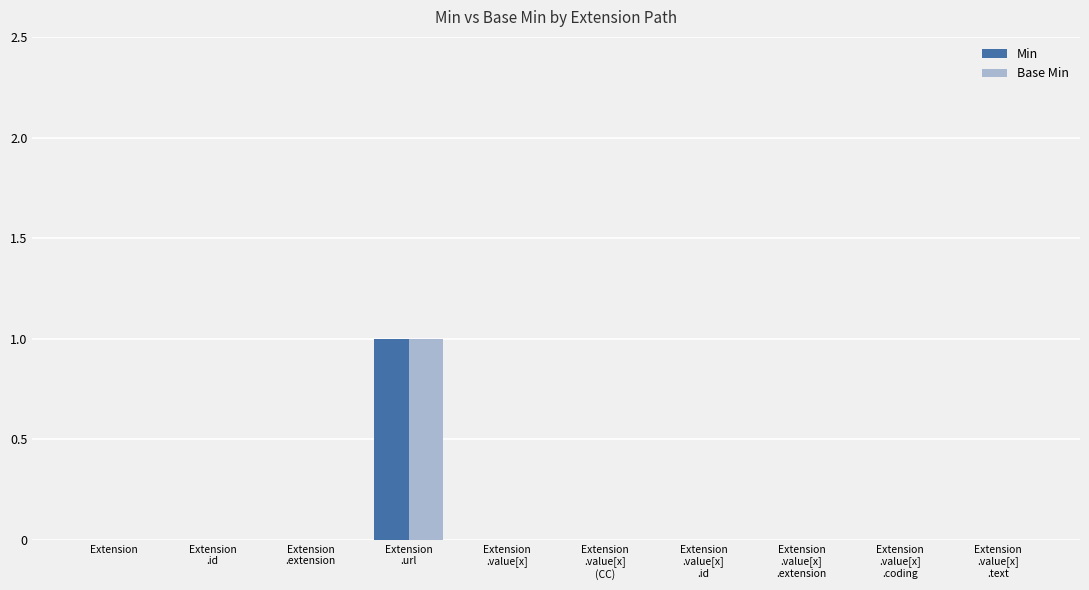

Count the Min values in the range 0 to 1.

10